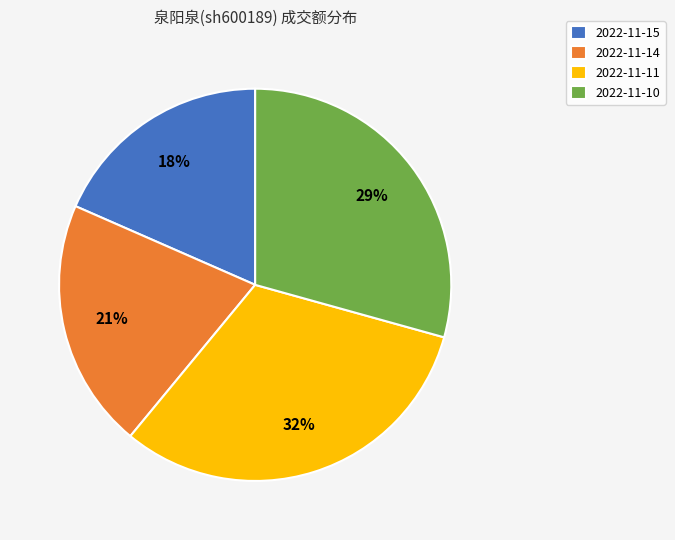

Between 2022-11-15 and 2022-11-10, which is larger?

2022-11-10